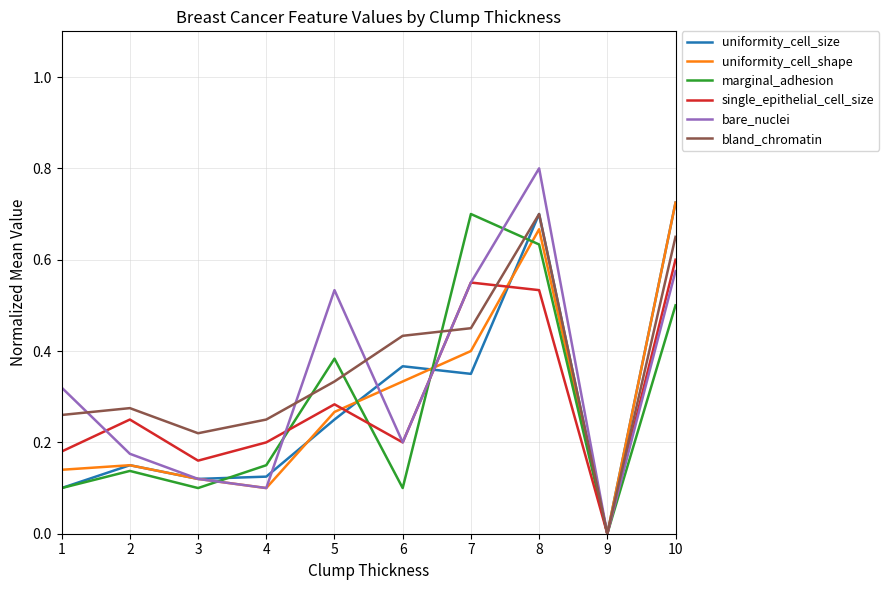

At which label does bland_chromatin reach its minimum?

9